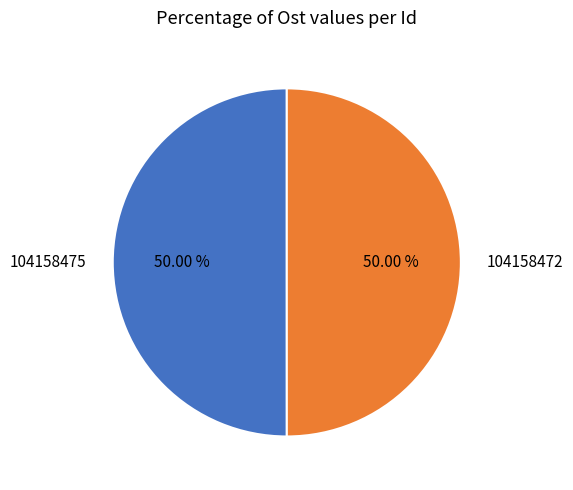

Approximately how many times larger is the value at 104158475 compared to 104158472?

1.0